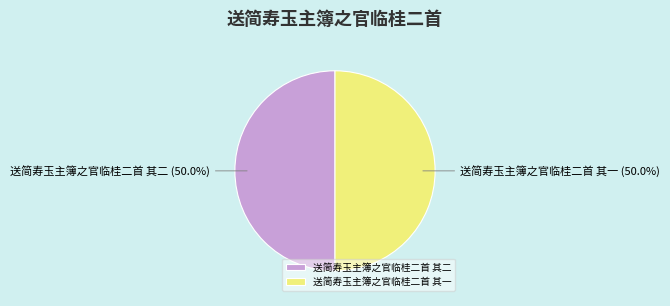

Combined, what portion of the pie is 送简寿玉主簿之官临桂二首 其一 and 送简寿玉主簿之官临桂二首 其二?

100.0%